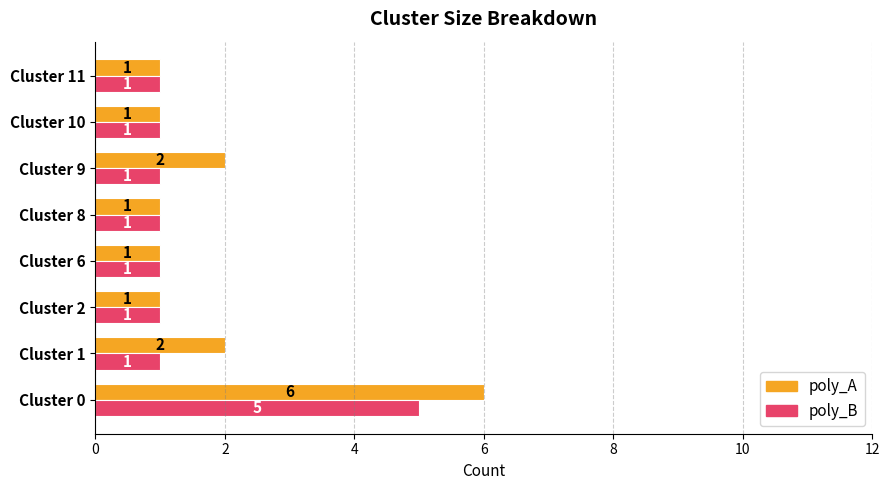

Which series changed the most between Cluster 9 and Cluster 11?

poly_A